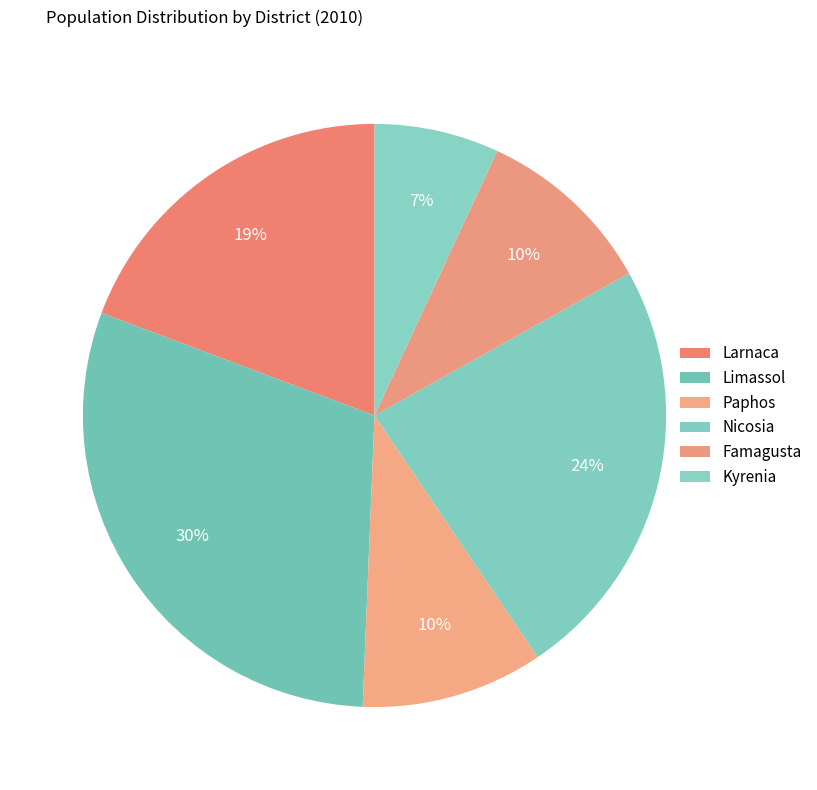

Between Larnaca and Nicosia, which is larger?

Nicosia